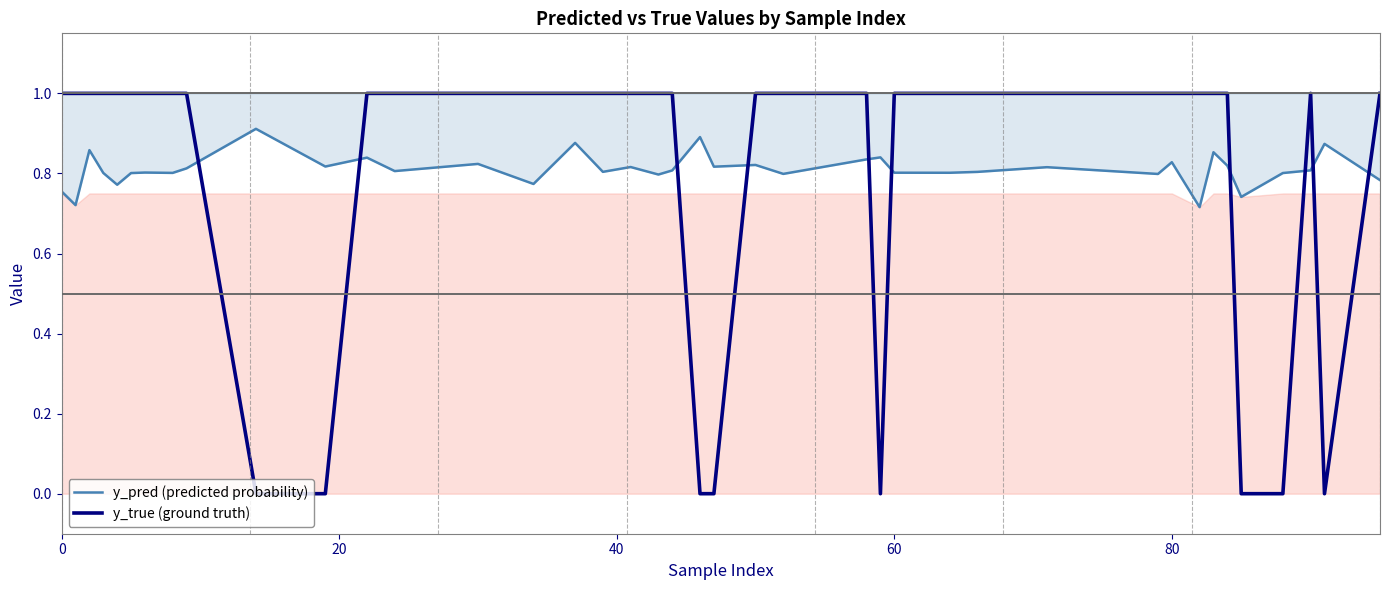

List the series in order of their overall mean, highest first.

y_pred (predicted probability), y_true (ground truth)